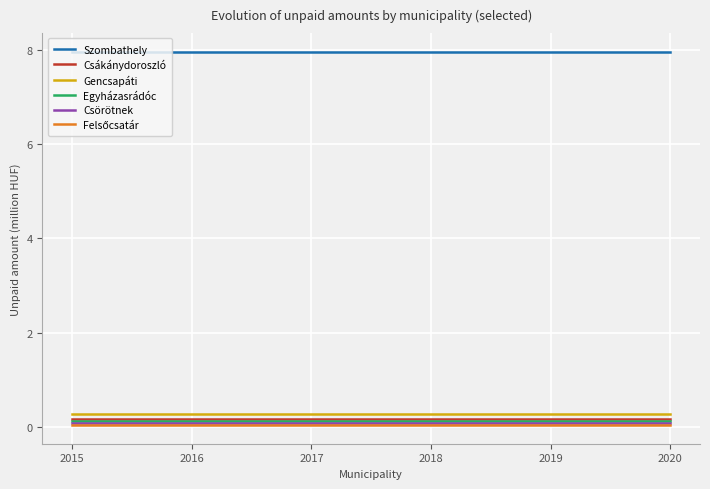

Is it true that Gencsapáti equals 0.3 at 2020?

True